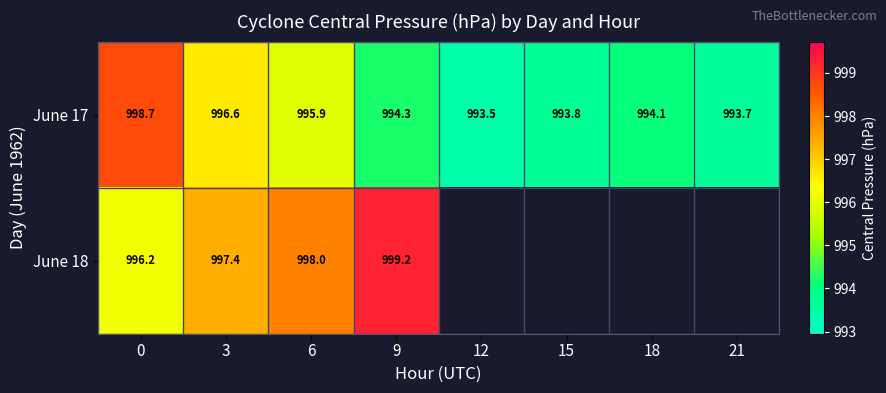

What is the sum of the June 17 values at 12 and 6?

1989.4